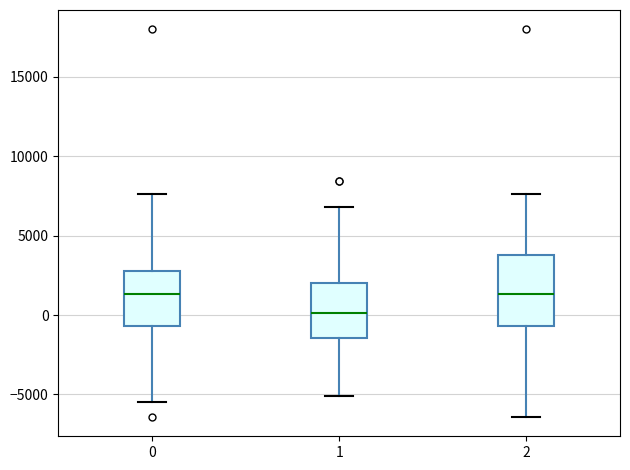

Reading left to right, read every box against the y-axis: the position of its median line, the range the box covers, and the ends of its whiskers. The values are not printed on the chart, so give them approximately, as read against the axis.

0: median 1500, box -500 to 2500, whiskers -5500 to 7500
1: median 0, box -1500 to 2000, whiskers -5000 to 7000
2: median 1500, box -500 to 4000, whiskers -6500 to 7500